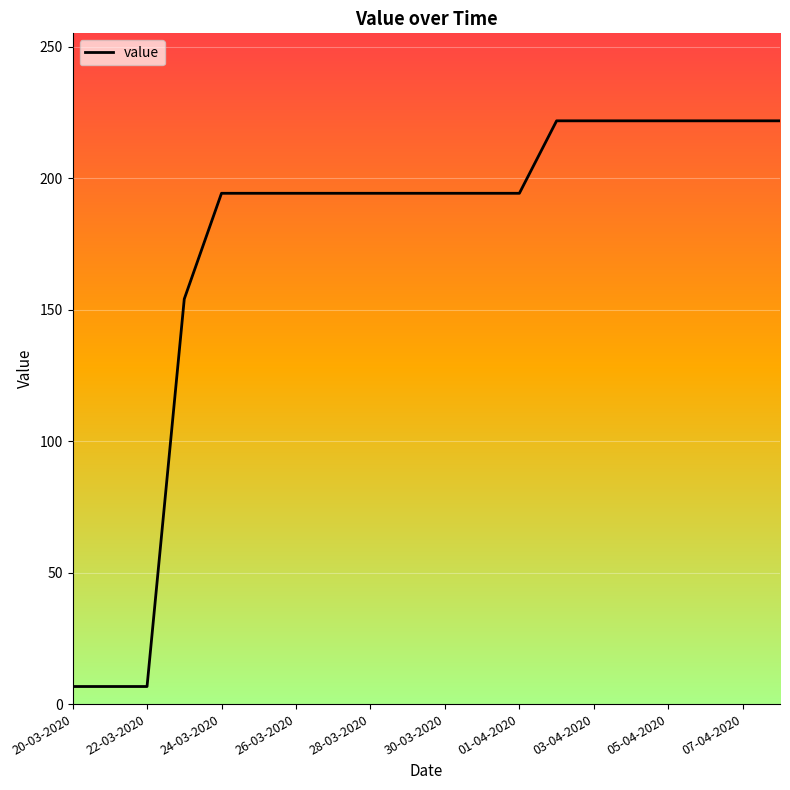

What is the minimum value shown in the chart?

6.7